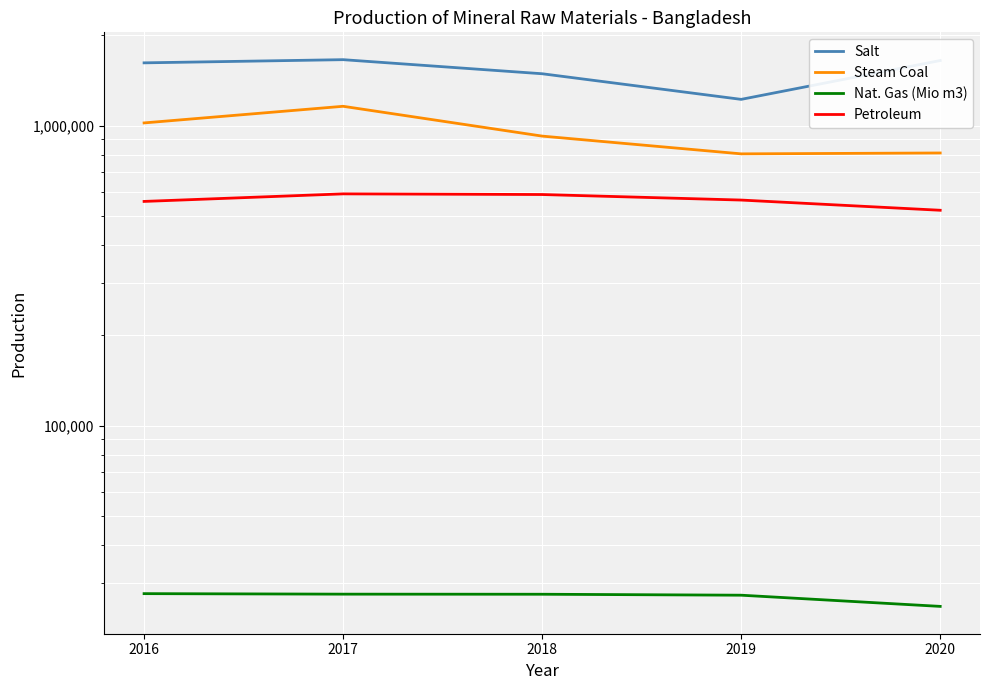

The value of Nat. Gas (Mio m3) at 2018 is 12772. True or false?

False